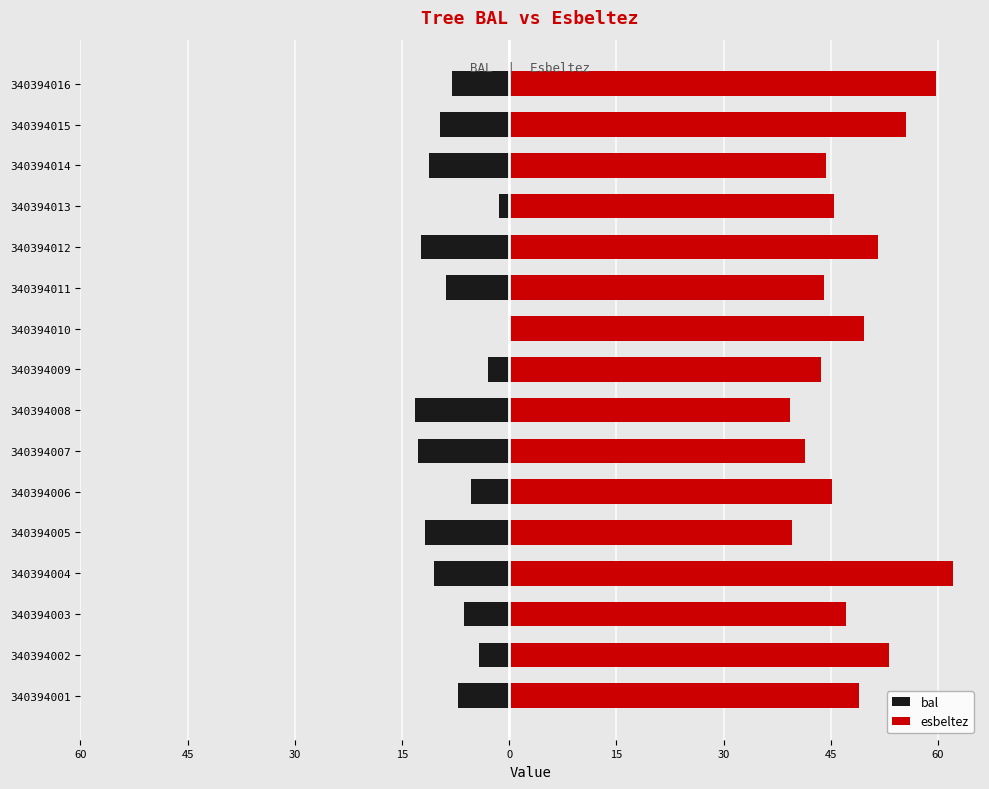

At 340394007, list the series in order from smallest to largest.

bal, esbeltez